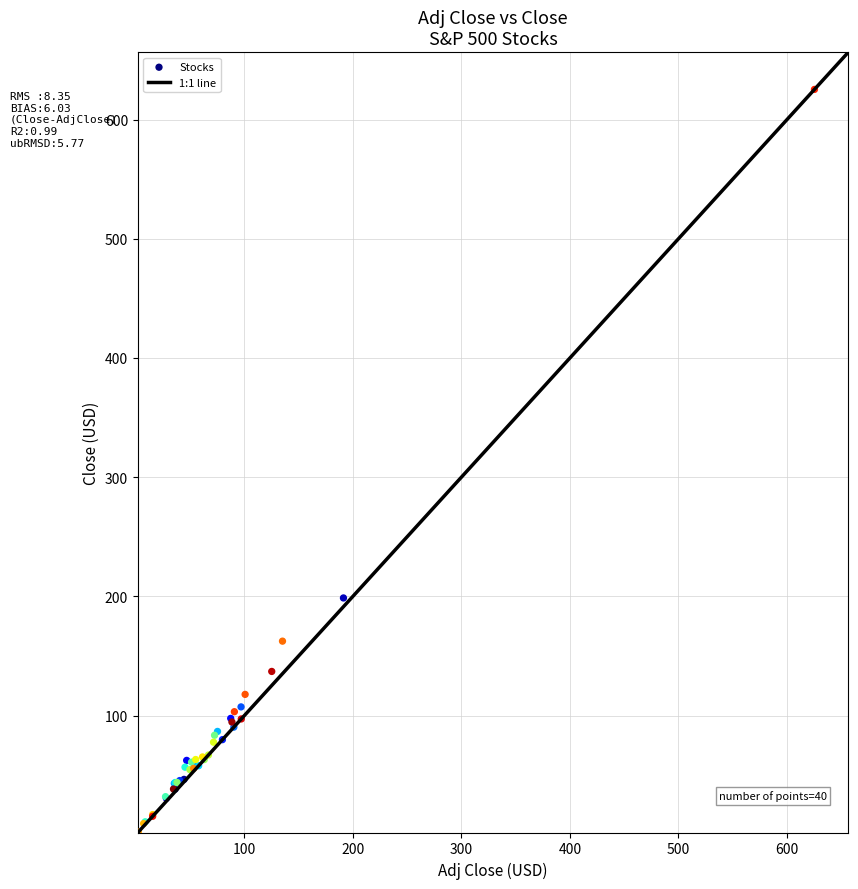

What Y value in the scatter plot is closest to 313?

198.7